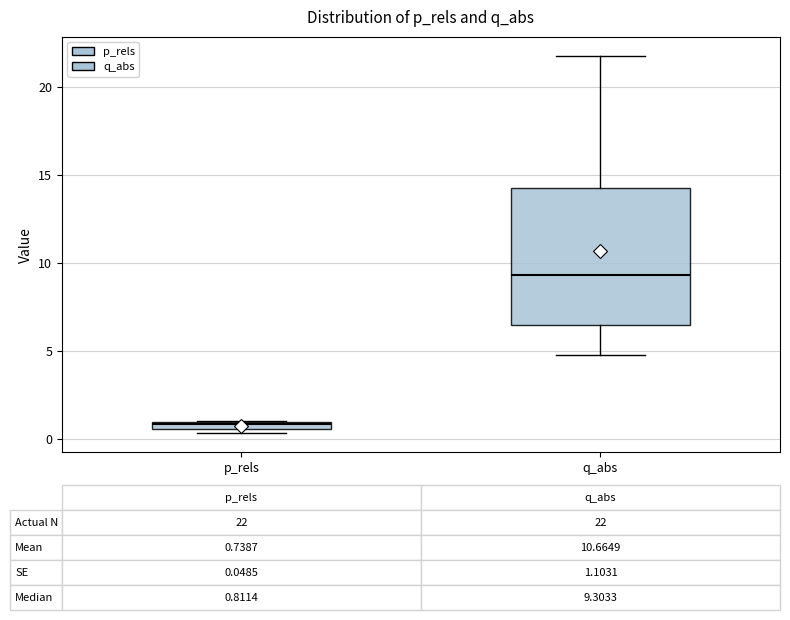

Comparing the boxes themselves (not the whiskers), which one is the tallest?

q_abs